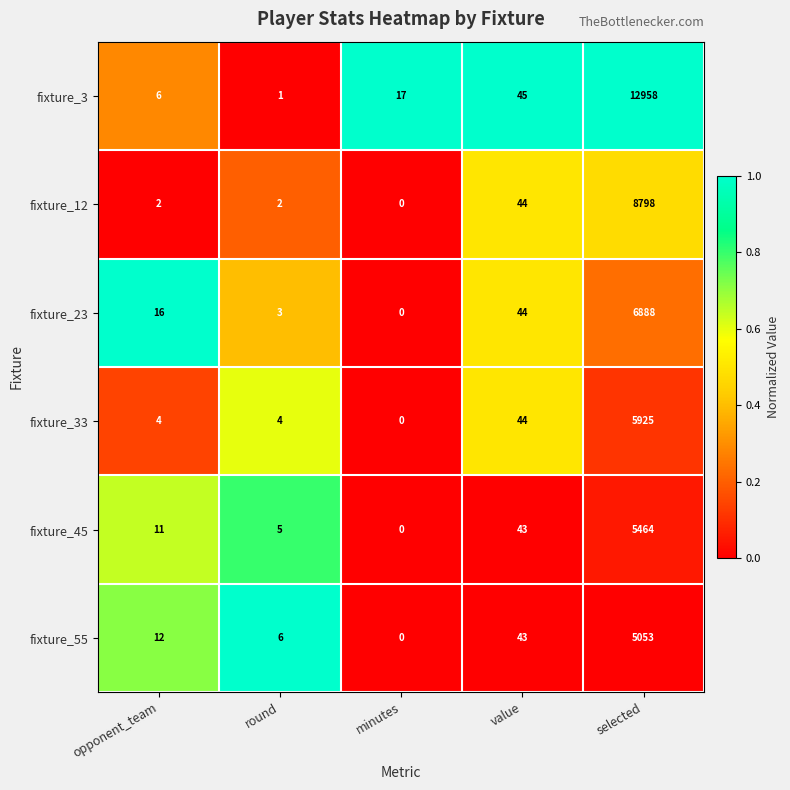

What is the difference between the highest and lowest values at minutes?

17